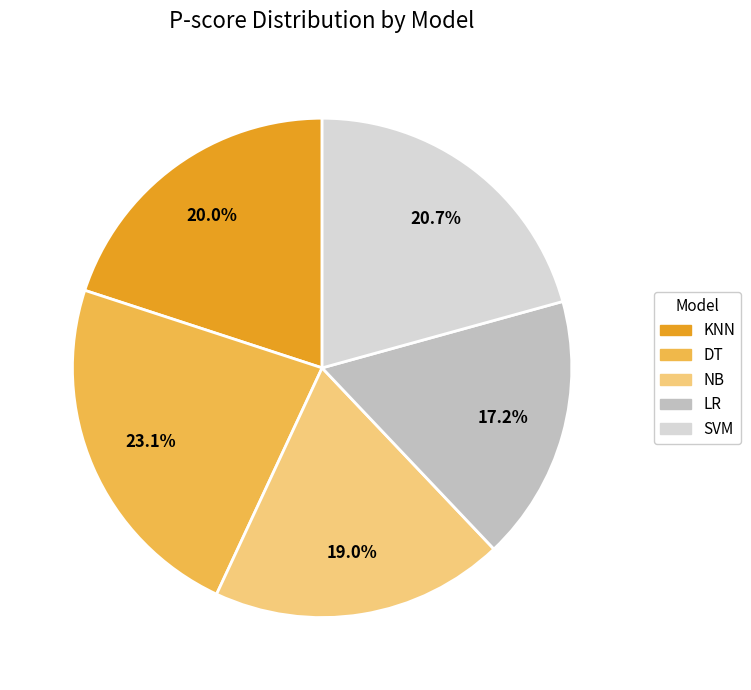

To the nearest percent, what portion does LR represent?

17%